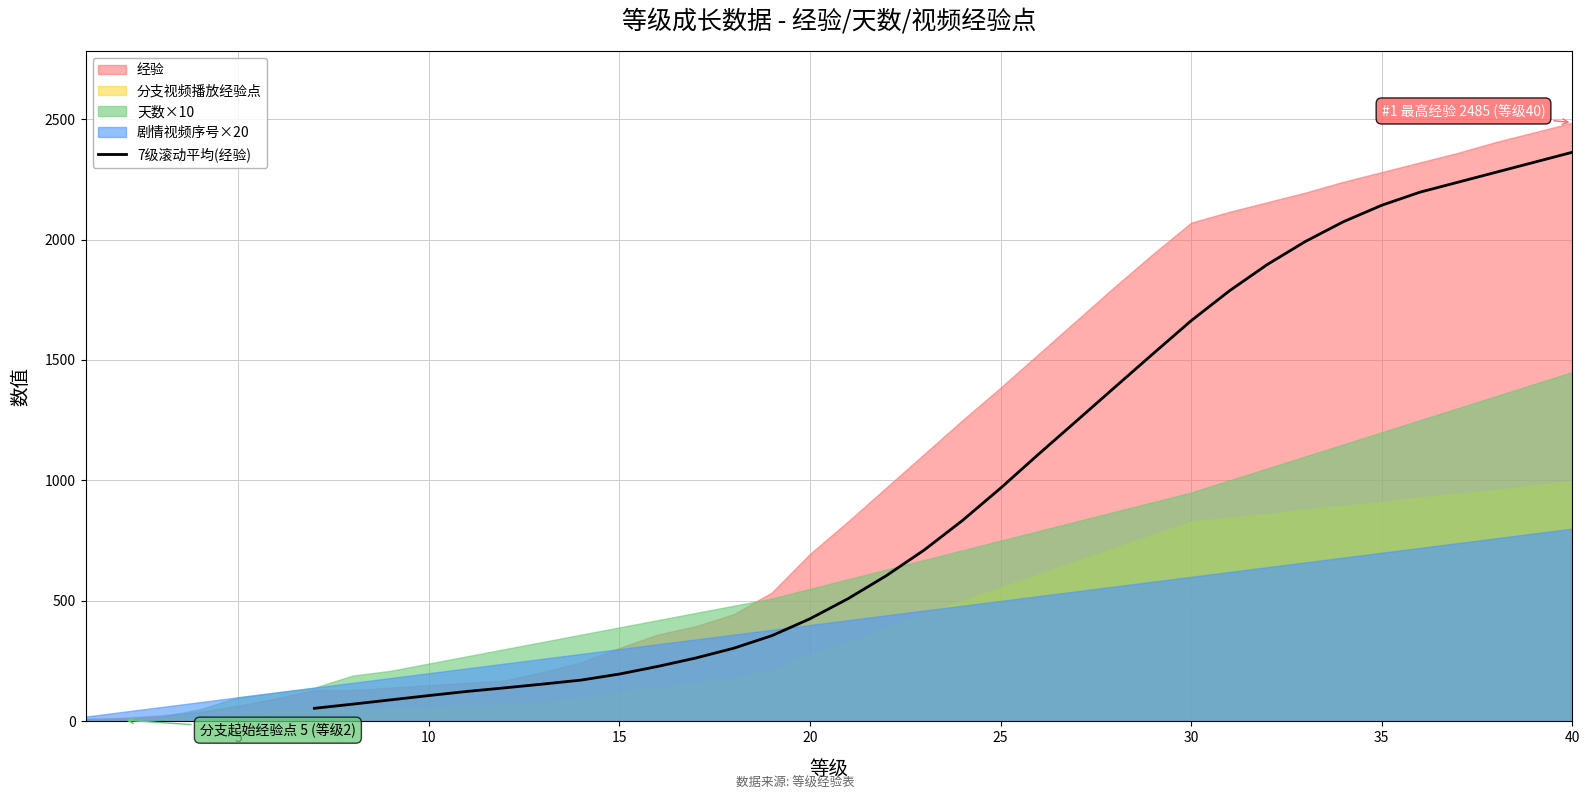

The value of 7级滚动平均(经验) at 40 is 1391.5. True or false?

False